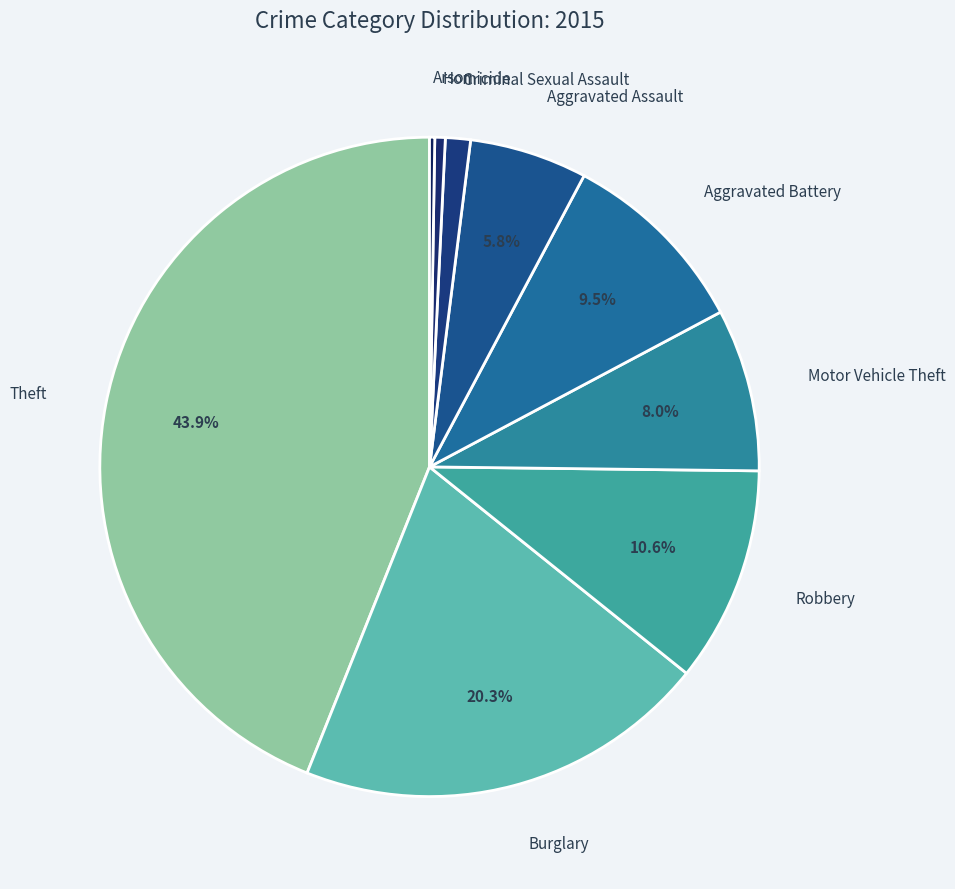

To the nearest percent, what percentage of the pie is Criminal Sexual Assault?

1%